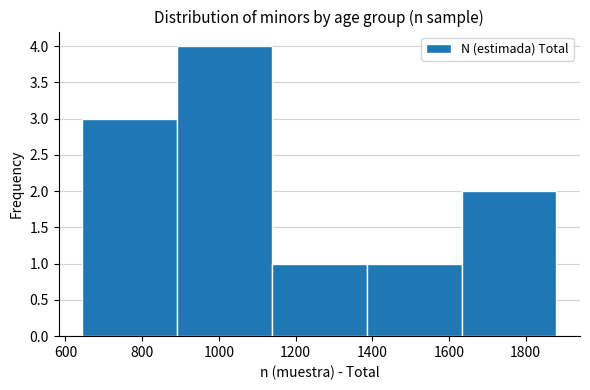

Which range on the x-axis has the tallest bar?

900 to 1140